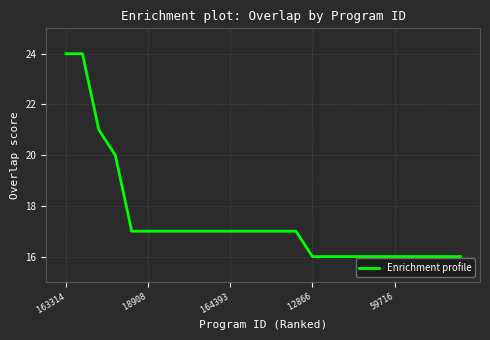

What is the greatest value displayed?

24